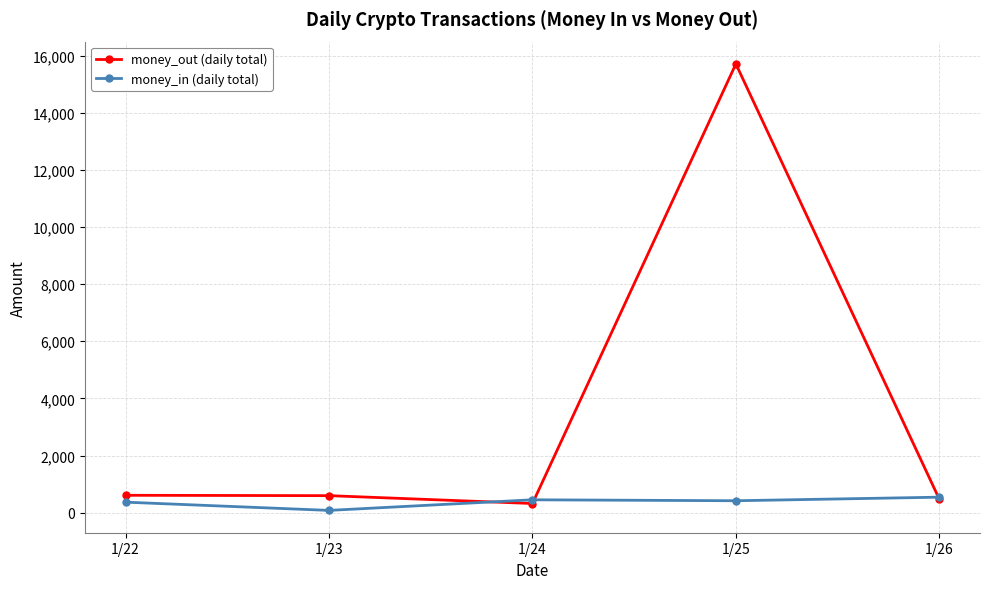

Where does the money_out (daily total) series first go above 596?

1/22